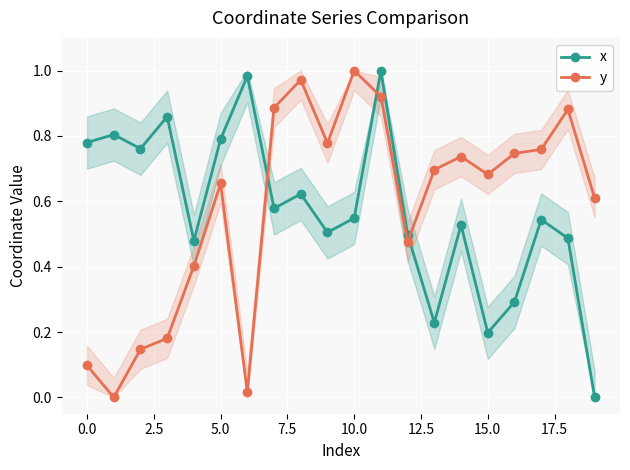

How many interior local valleys does the y series have?

5